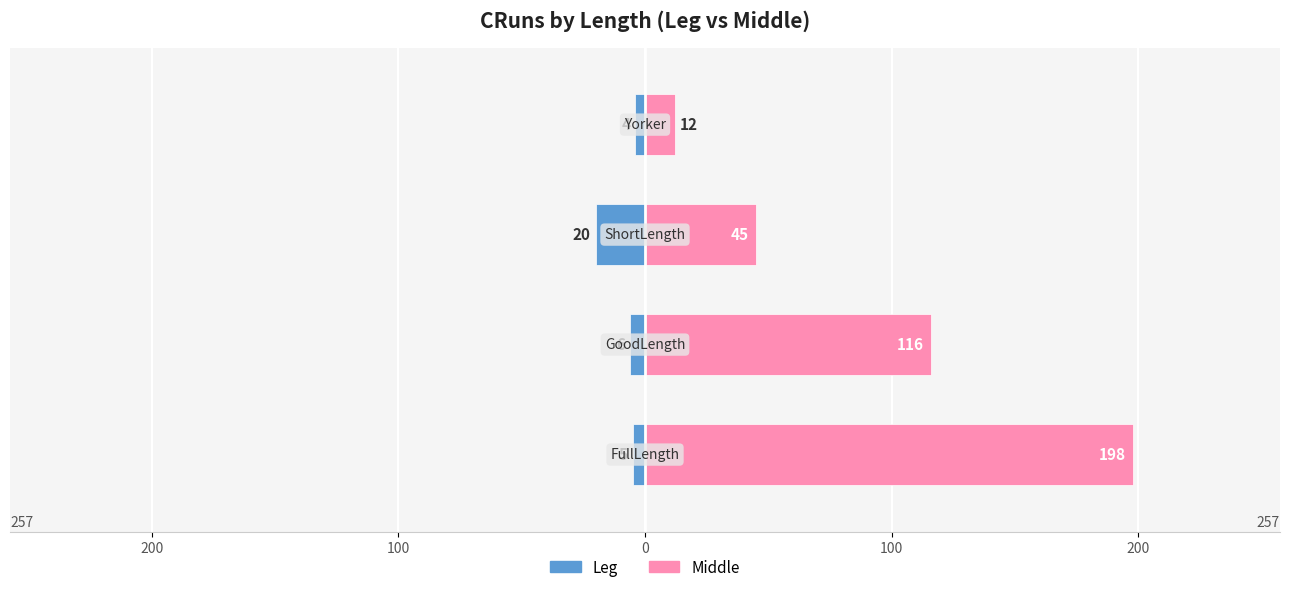

At 100, list the series in order from smallest to largest.

Leg, Middle